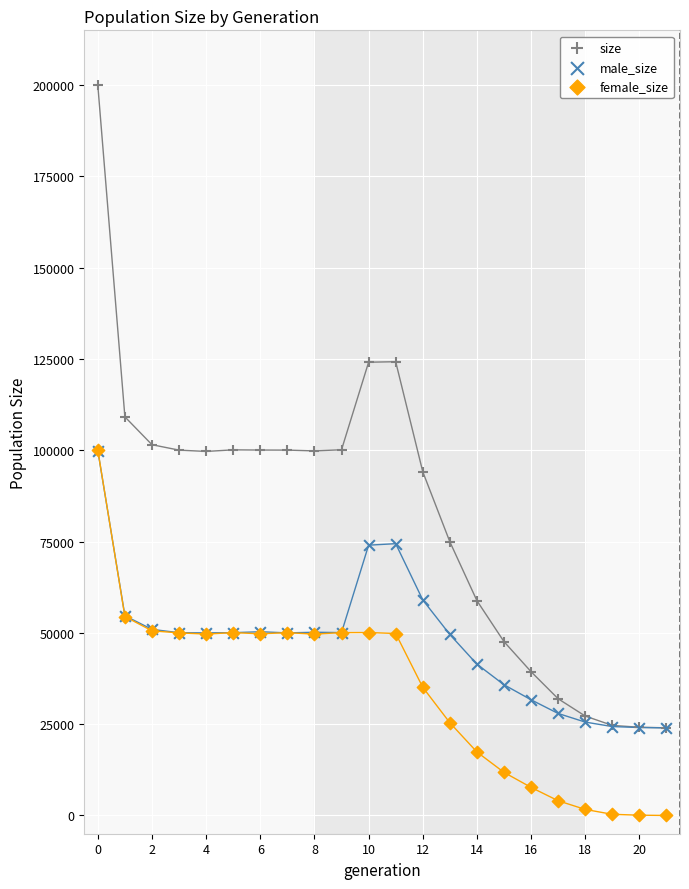

Which series reaches the minimum Y coordinate?

female_size